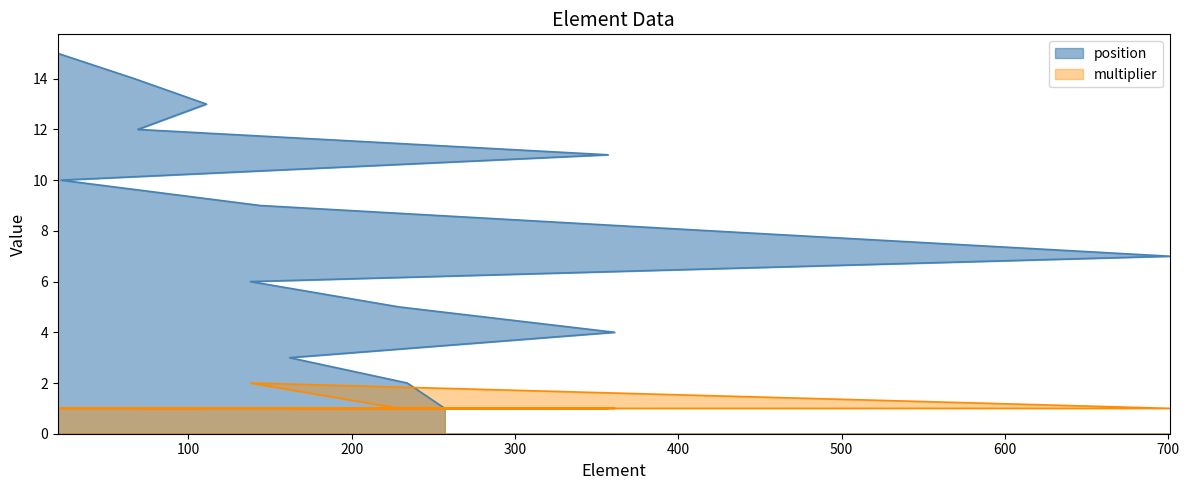

Which series has the largest range (max minus min)?

position